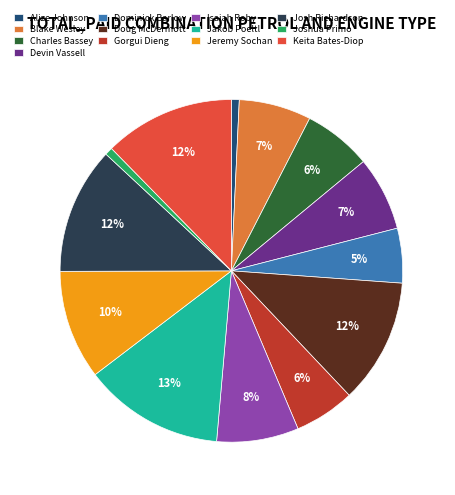

Between Joshua Primo and Charles Bassey, which is larger?

Charles Bassey